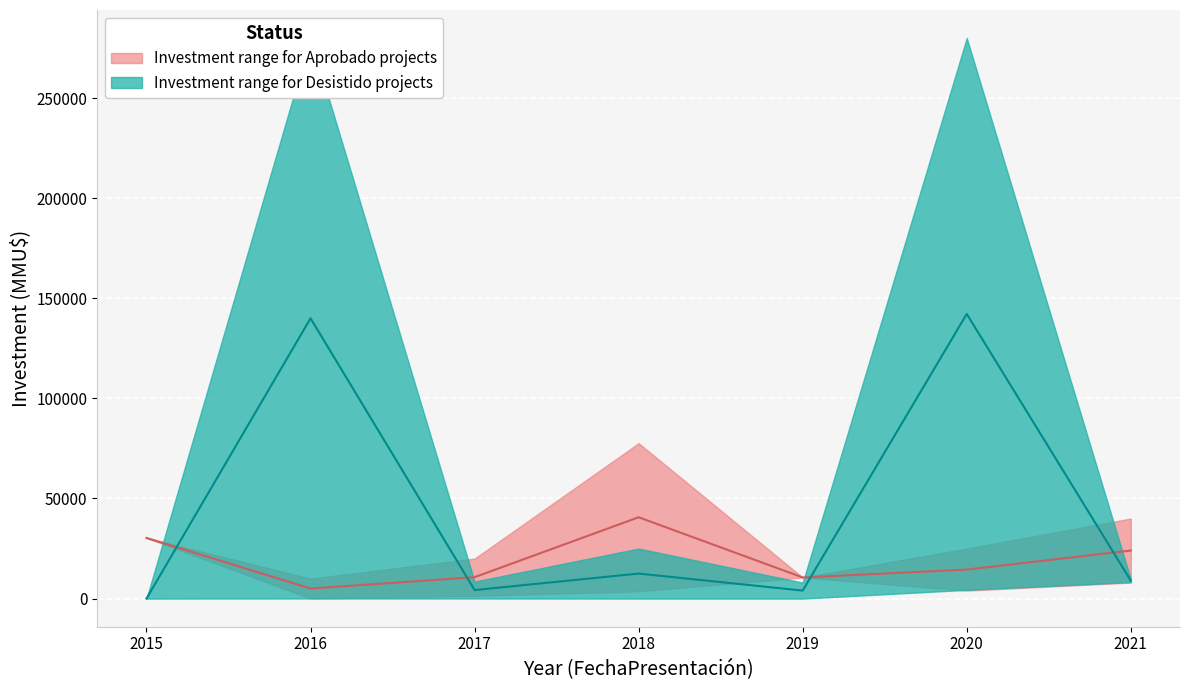

Between 2019 and 2016, which is larger?

2019